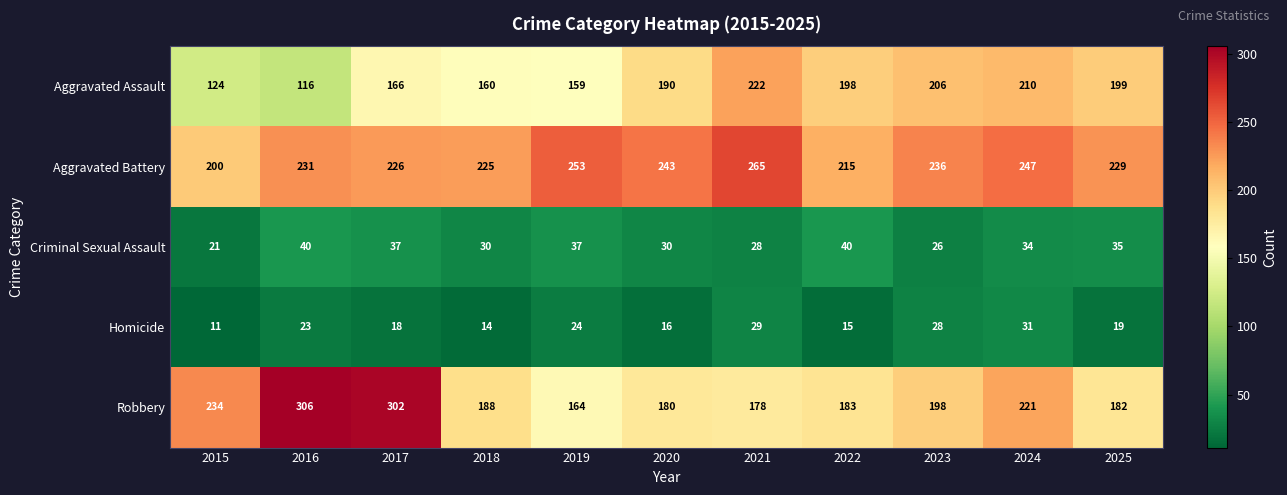

True or false: Aggravated Assault has a value of 273 at 2018.

False